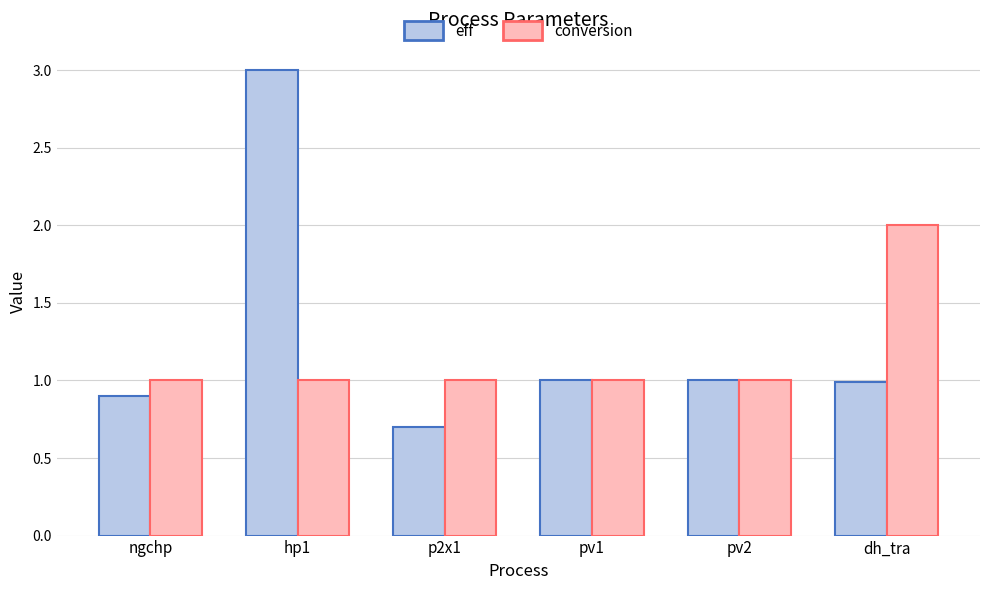

What is the difference between the highest and lowest values at p2x1?

0.3